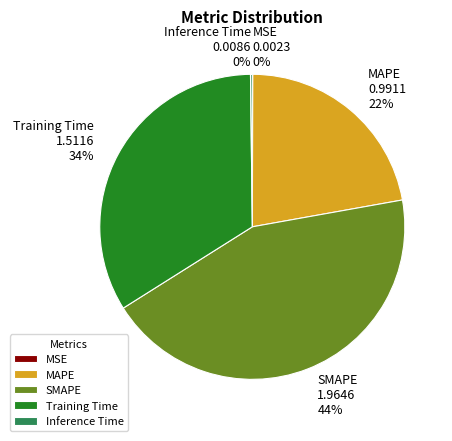

What percentage is the SMAPE slice, to the nearest percent?

44%